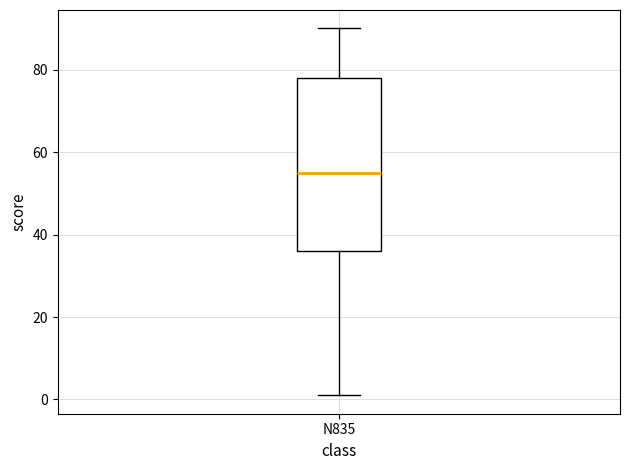

Read this box plot against the y-axis: the position of the median line, the range covered by the box, and the ends of both whiskers. The values are not printed on the chart, so give them approximately, as read against the axis.

median 56, box 36 to 78, whiskers 2 to 90